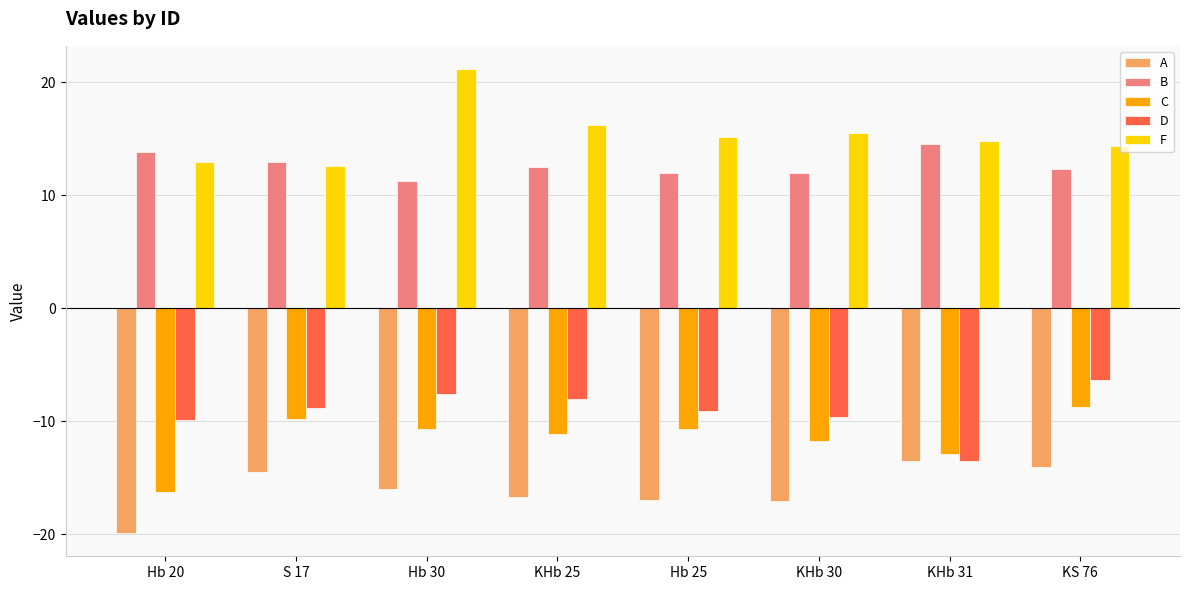

What is the total value across all series at KHb 30?

-10.9